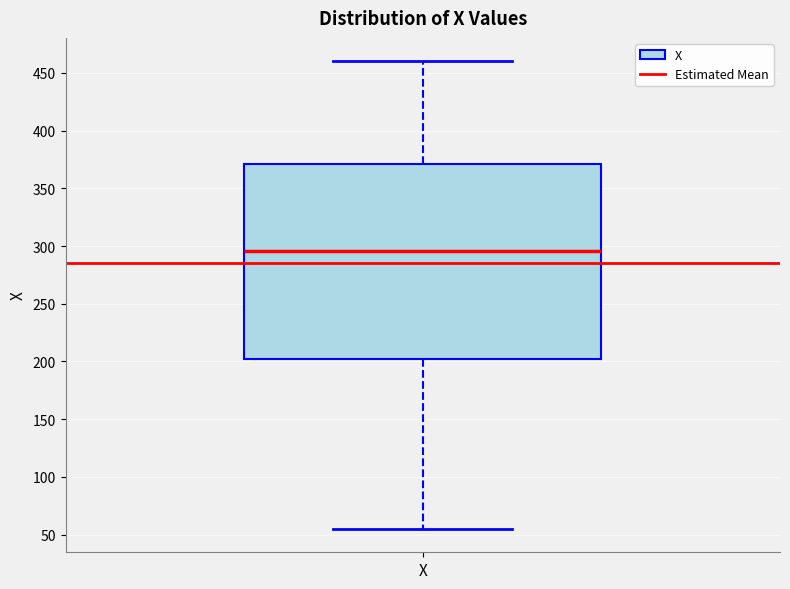

Read this box plot against the y-axis: the position of the median line, the range covered by the box, and the ends of both whiskers. The values are not printed on the chart, so give them approximately, as read against the axis.

median 295, box 200 to 370, whiskers 55 to 460